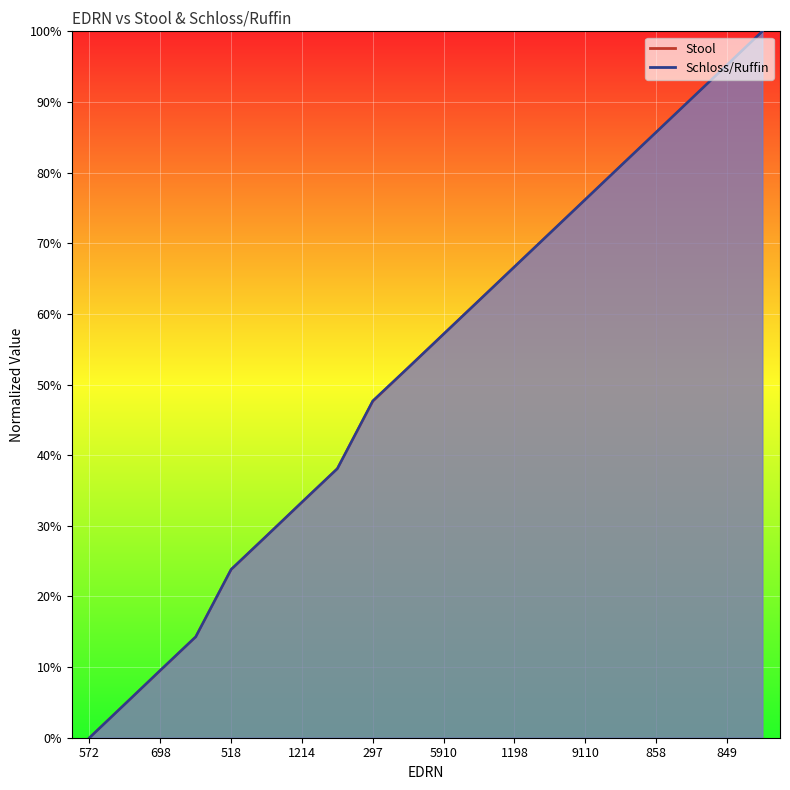

Which series ends up on top after the final intersection of Schloss/Ruffin and Stool?

Stool